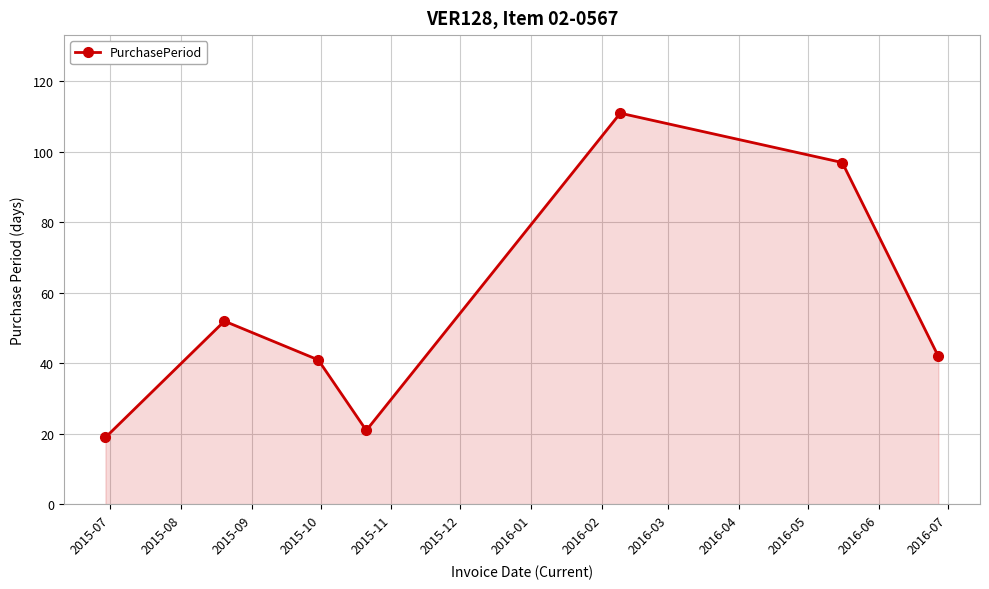

How many interior local peaks (higher than both neighbors) does the data have?

2